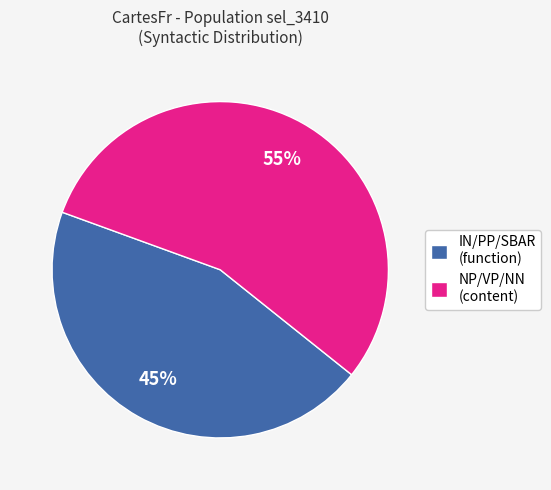

True or false: IN/PP/SBAR (function) accounts for 45% of the total.

True